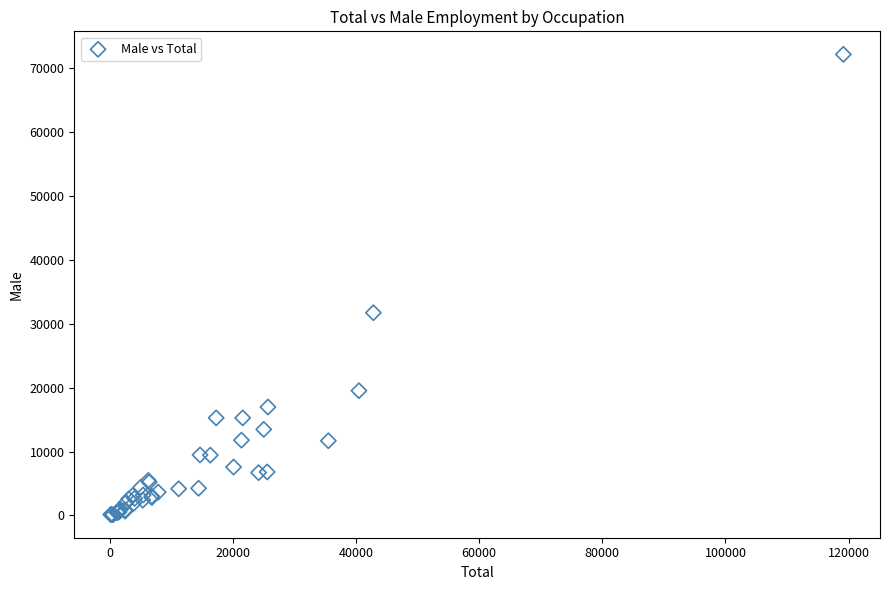

What Y value in the scatter plot is closest to 36164?

31749